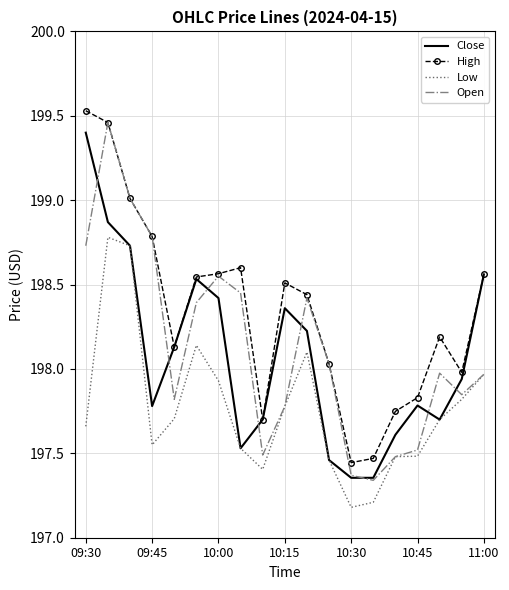

Which series has the largest total across all categories?

High